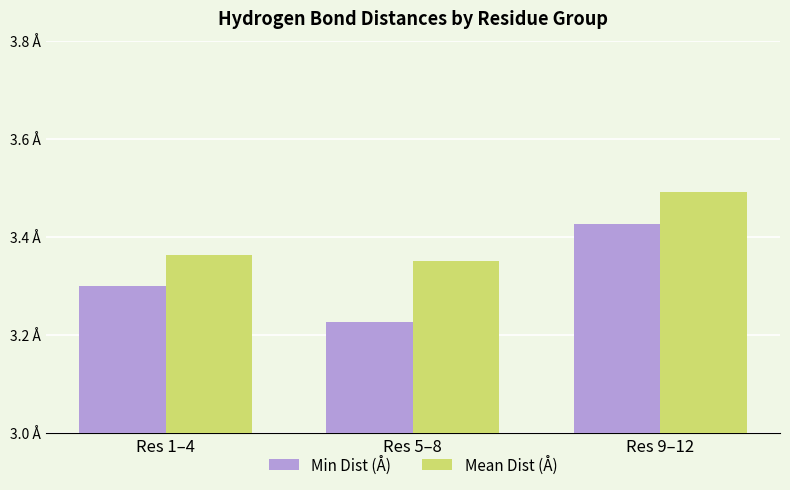

List the series in order of their peak value, lowest first.

Min Dist (Å), Mean Dist (Å)